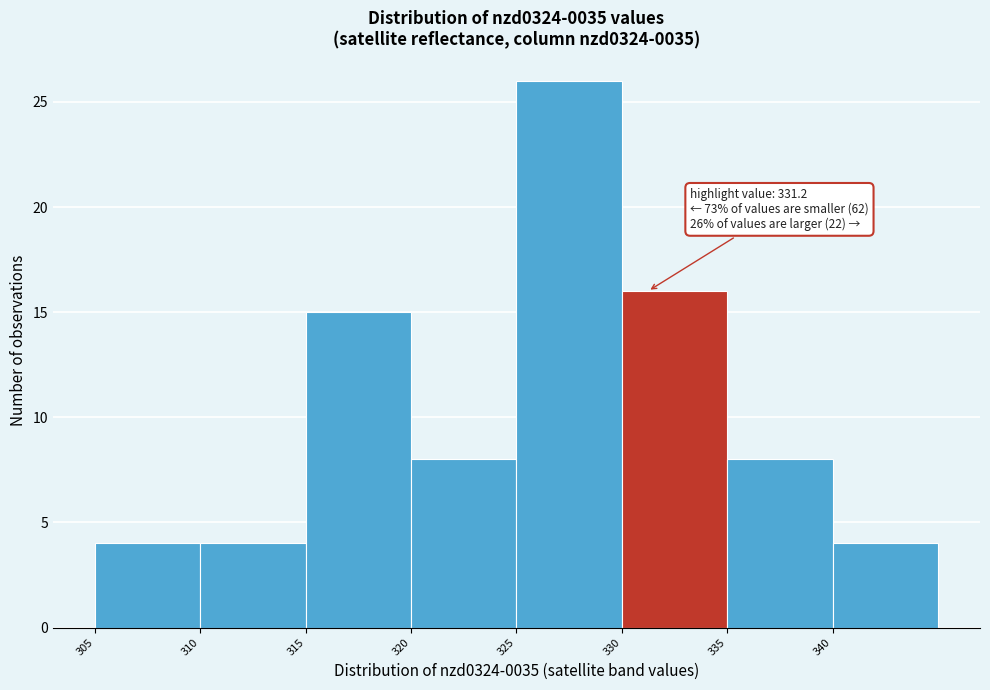

Which range on the x-axis has the tallest bar?

325 to 330